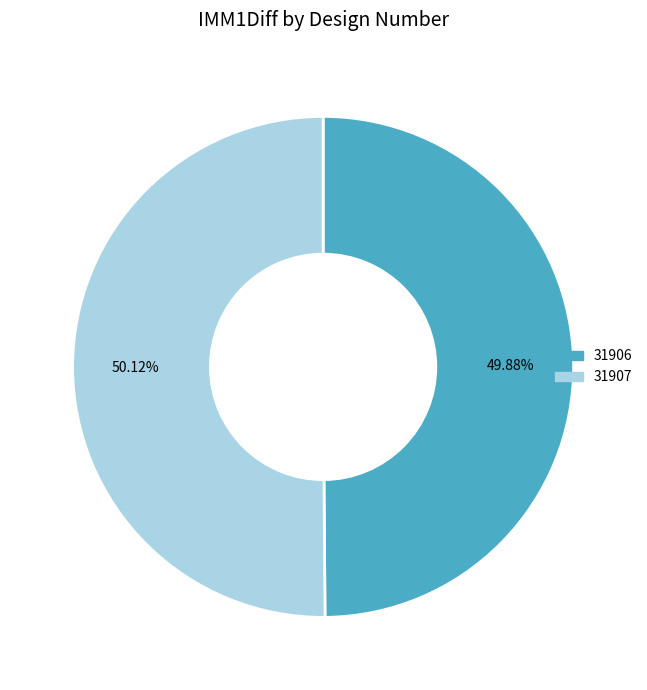

Is the sum of 31906 and 31907 greater than half?

Yes